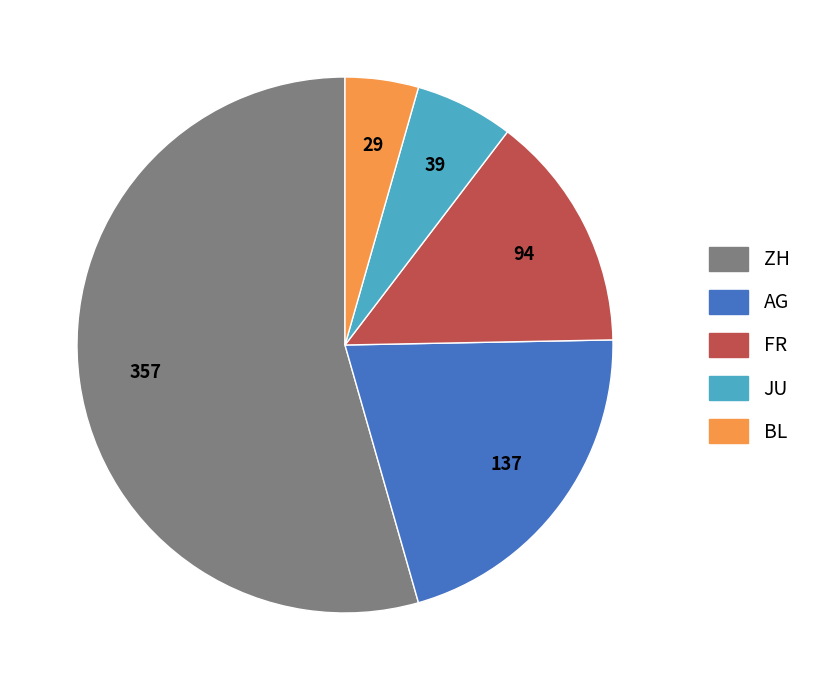

What is the largest slice in the pie chart?

ZH